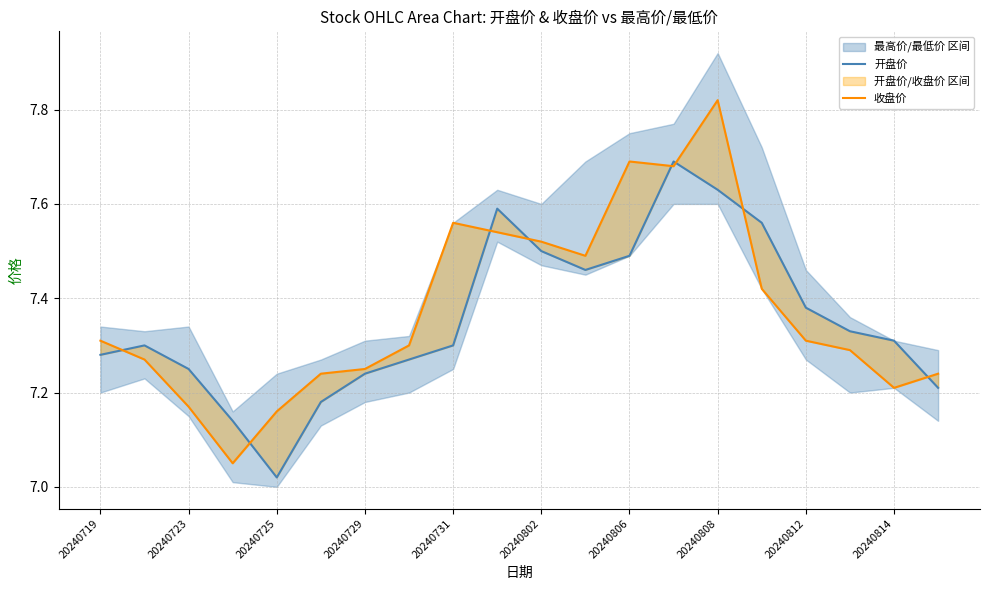

Is the value of 收盘价 at 20240725 greater than the value of 开盘价 at 17?

No